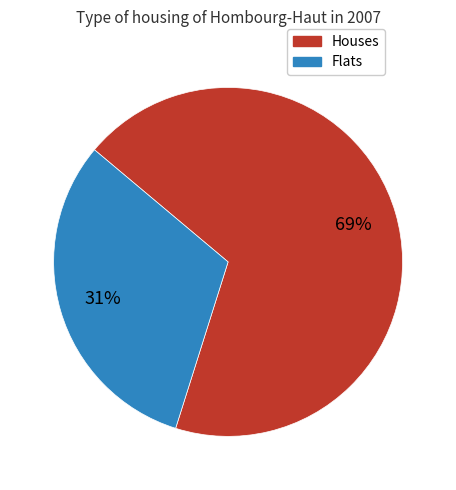

Is there any slice that represents more than half of the pie?

Yes